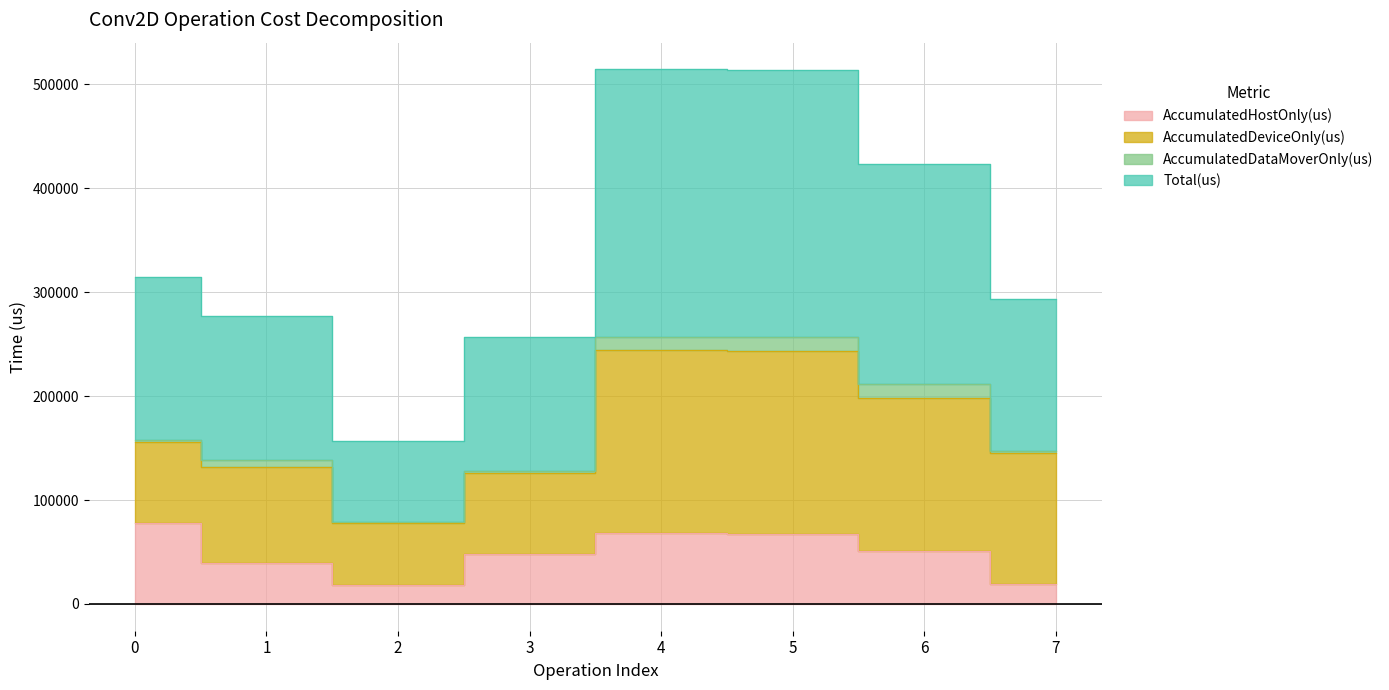

Where is AccumulatedHostOnly(us) nearest to the value 48093?

3